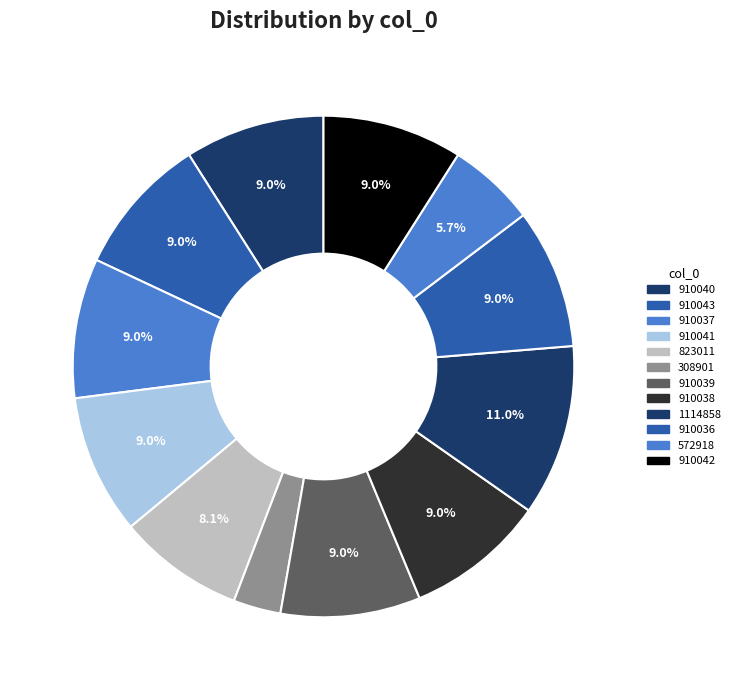

What is the largest slice in the pie chart?

1114858